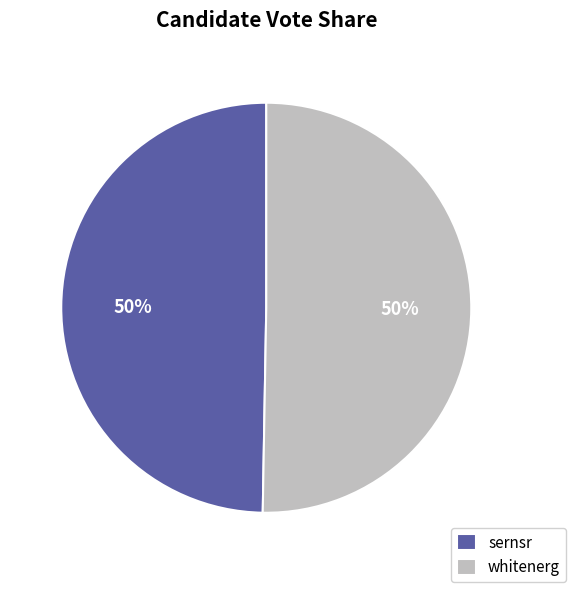

Approximately how many times larger is the value at whitenerg compared to sernsr?

1.0